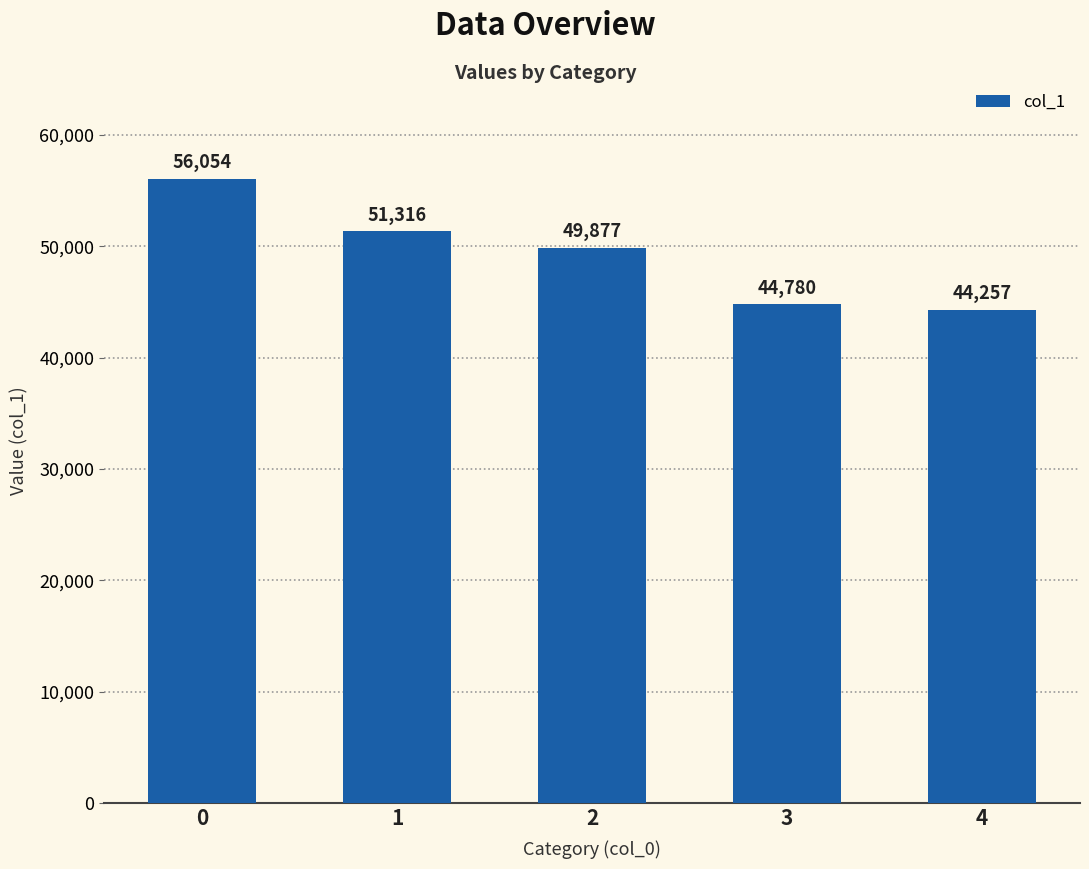

Count the number of categories in the chart.

5